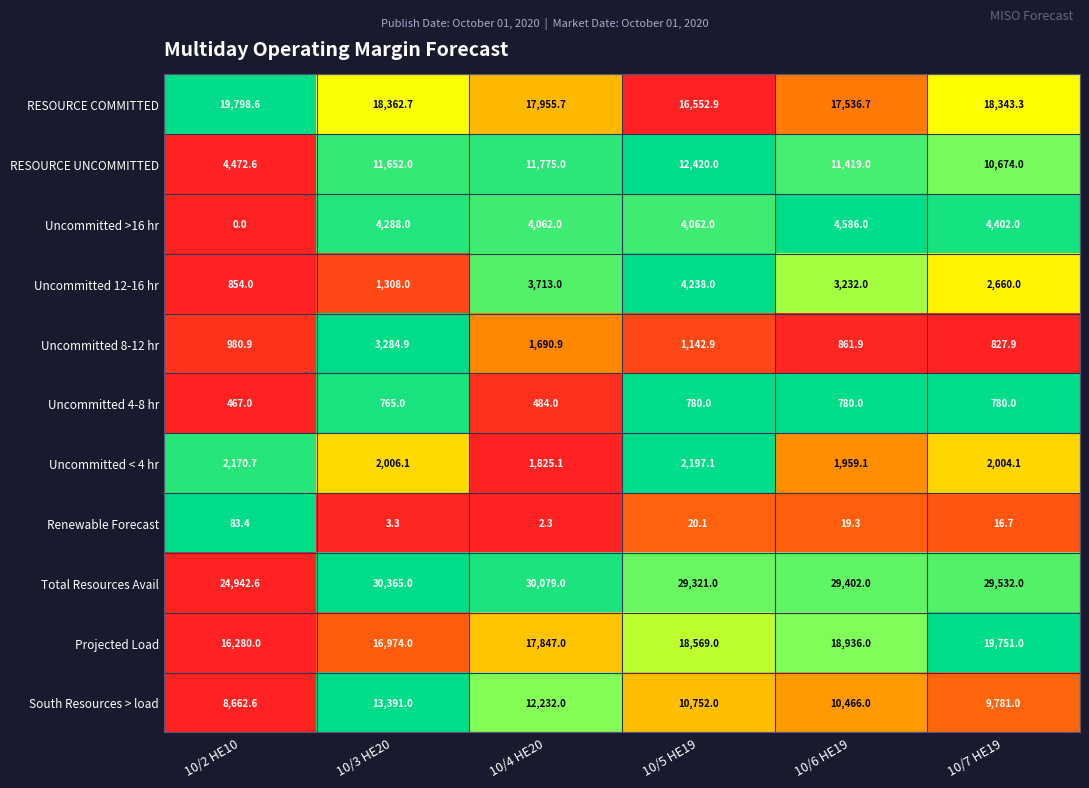

At how many categories does at least one series exceed 0?

6